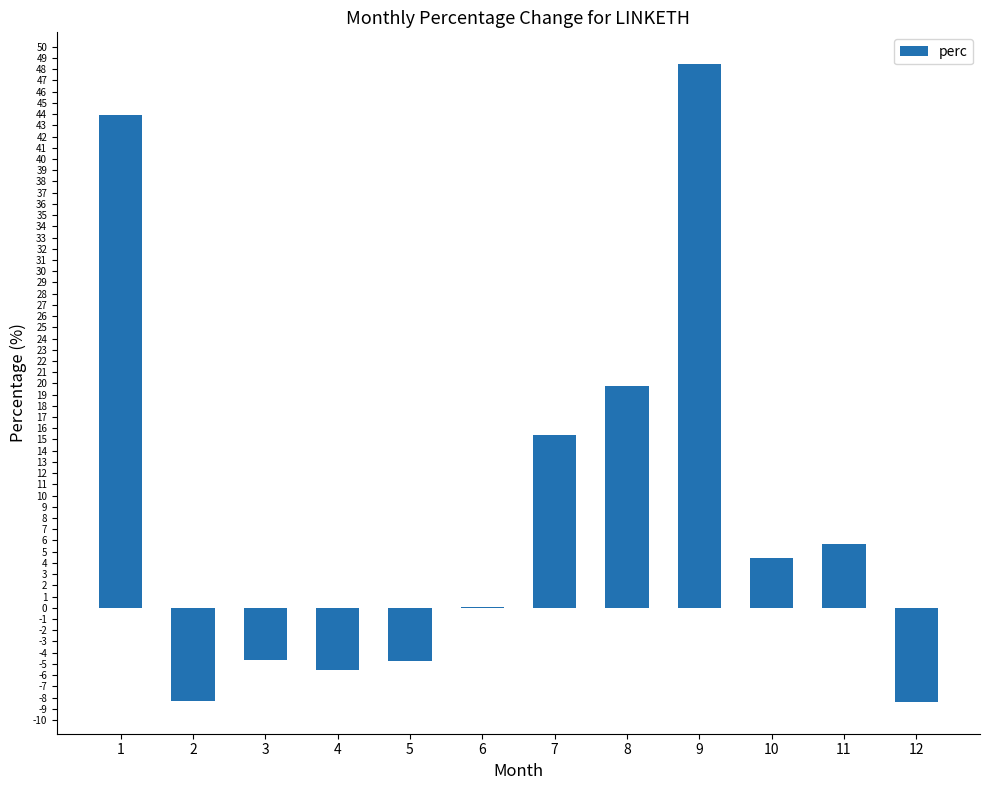

Does the chart contain stacked bars?

No